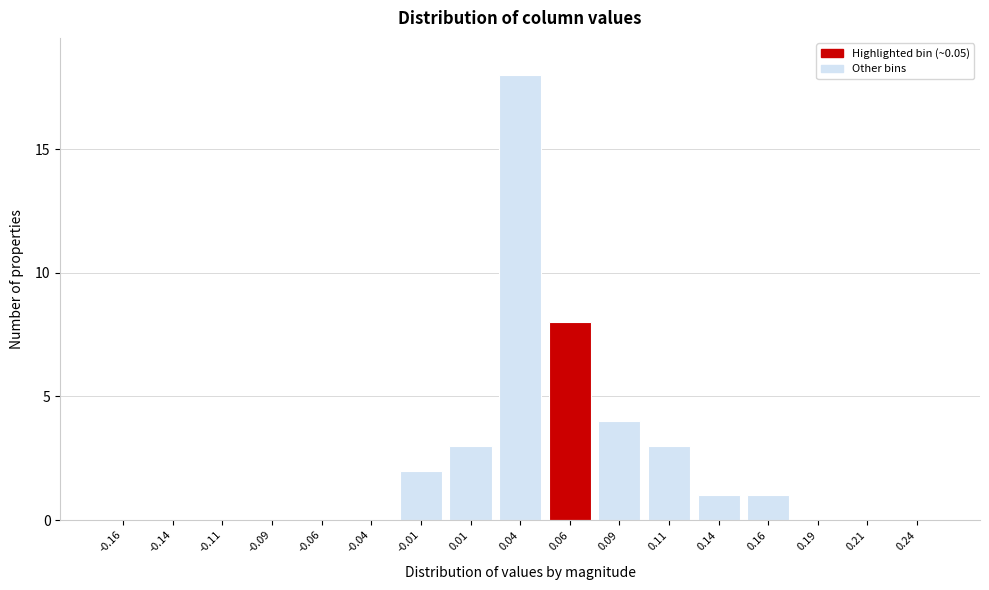

Which range on the x-axis has the tallest bar?

0.025 to 0.050